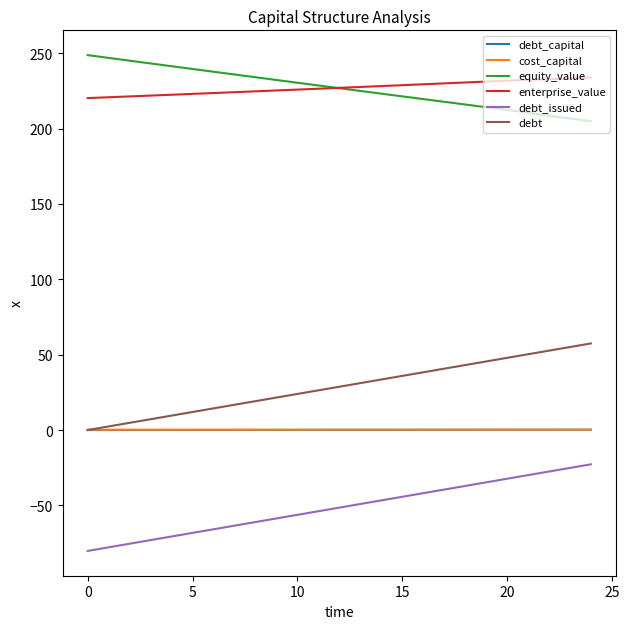

What is the greatest value displayed?

248.7